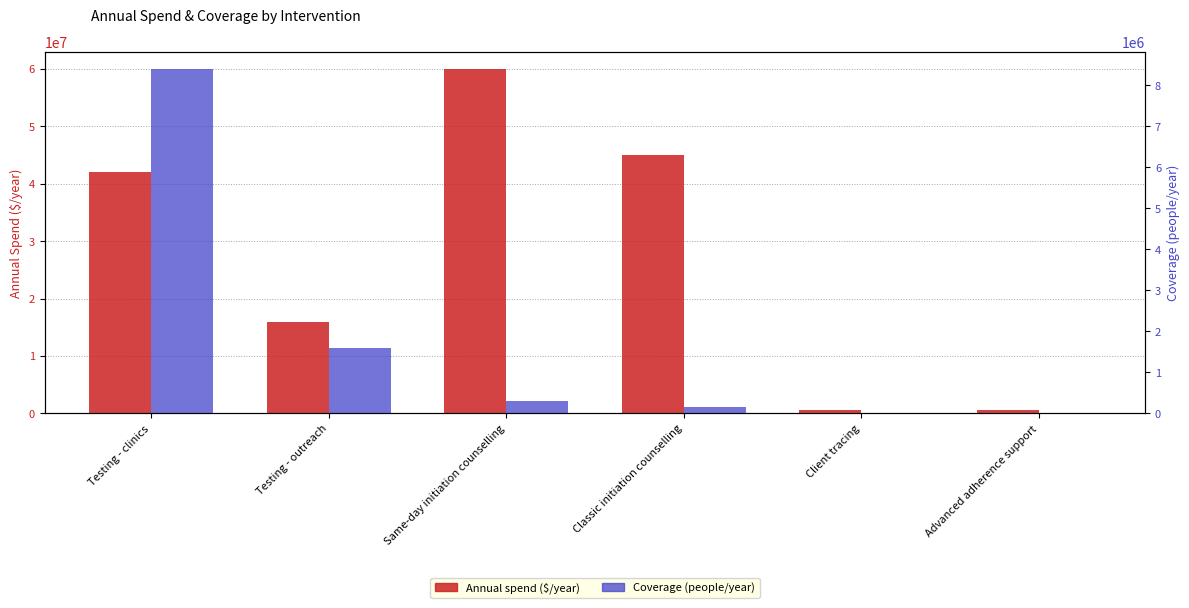

How many categories are shown in the chart?

6